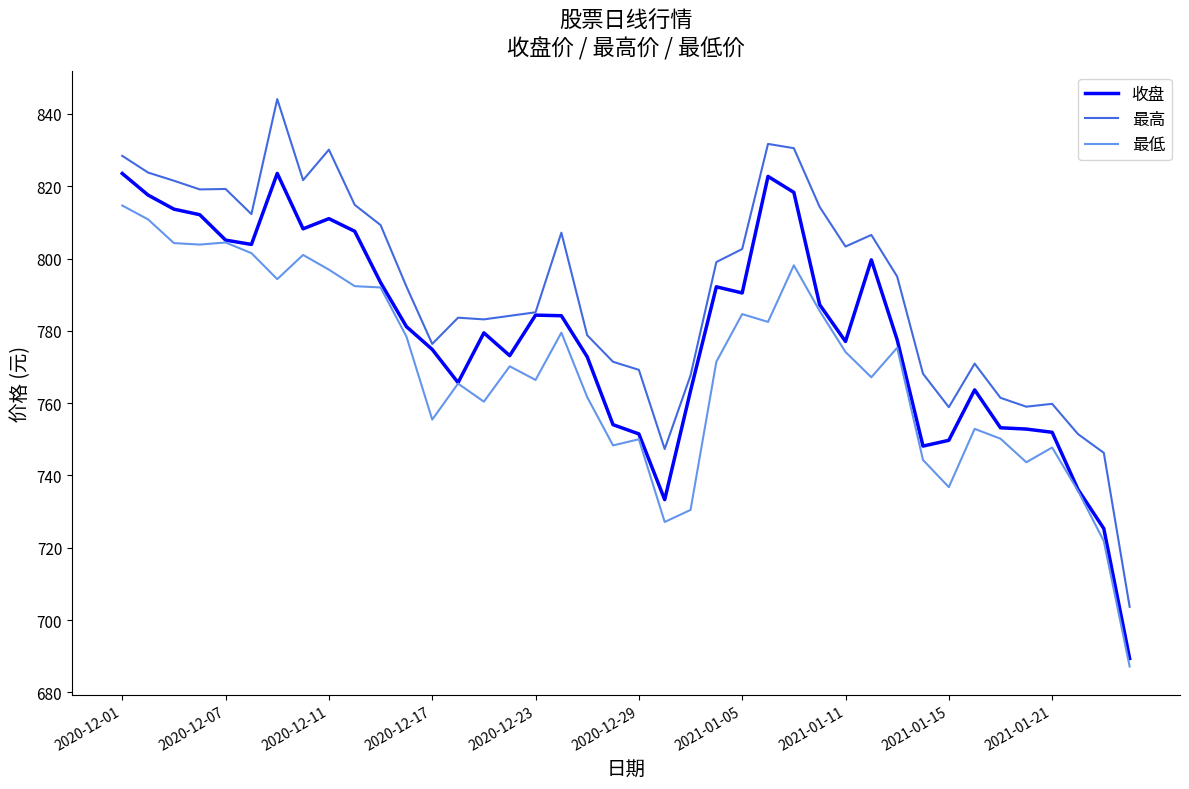

Which series has the largest total across all categories?

最高